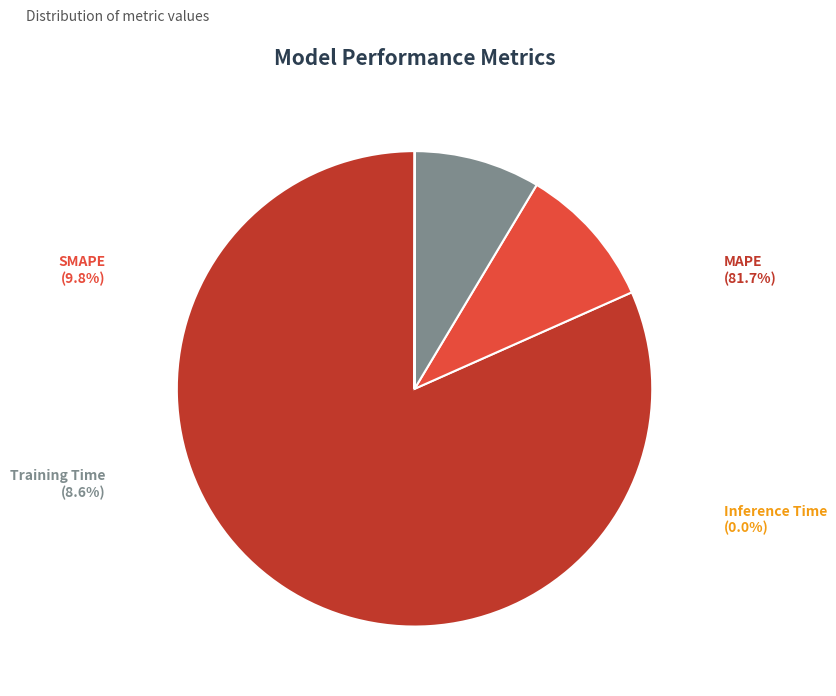

Which slice is the largest?

MAPE